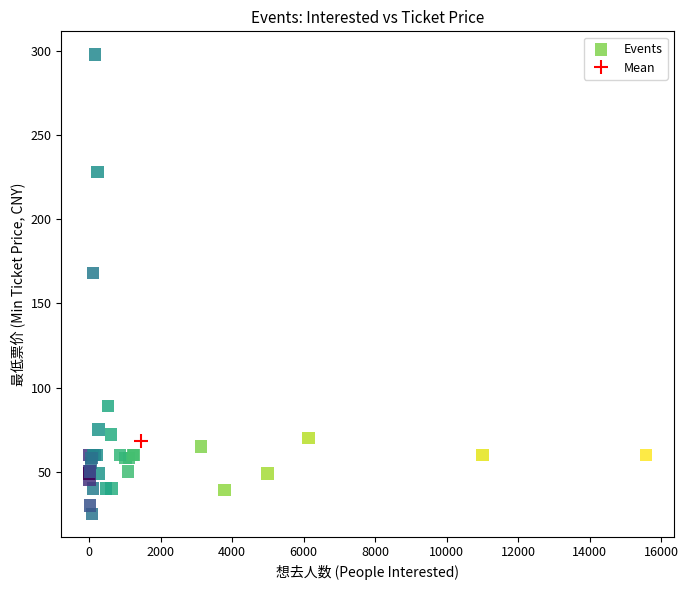

What Y value in the scatter plot is closest to 161?

168.0